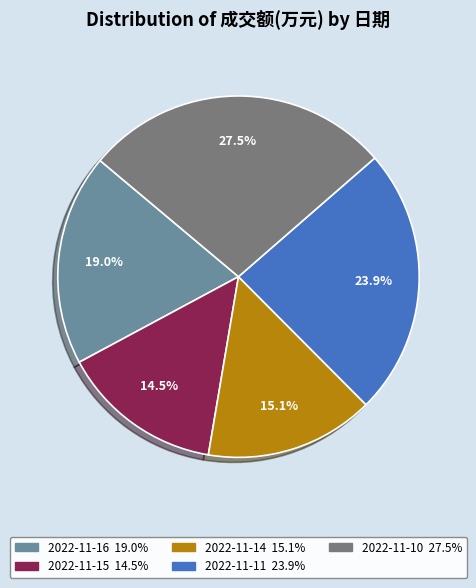

What is the largest slice in the pie chart?

2022-11-10